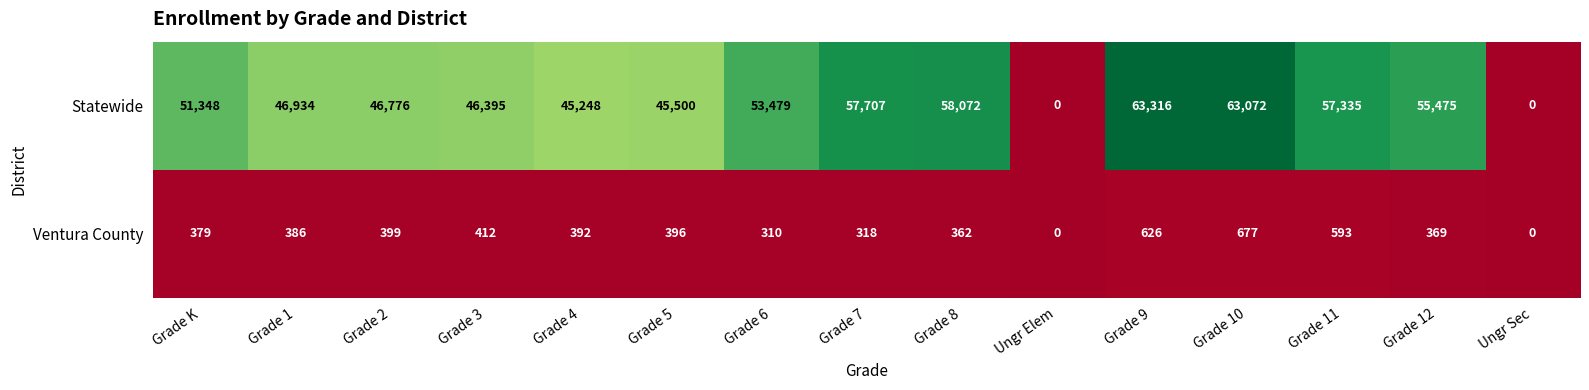

What is the sum of the Ventura County values at Grade 6 and Grade 3?

722